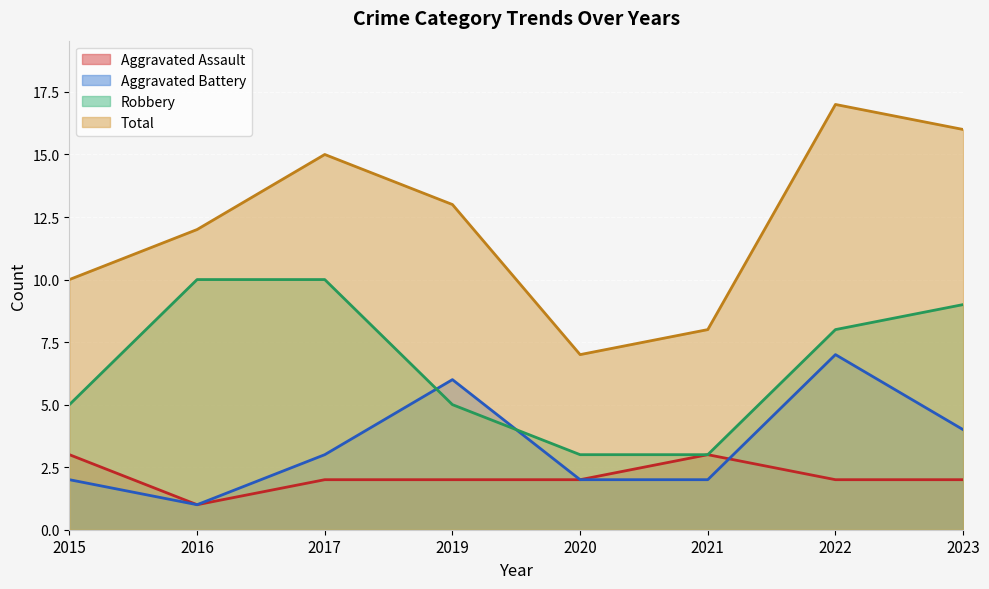

At how many categories does at least one series exceed 1?

8